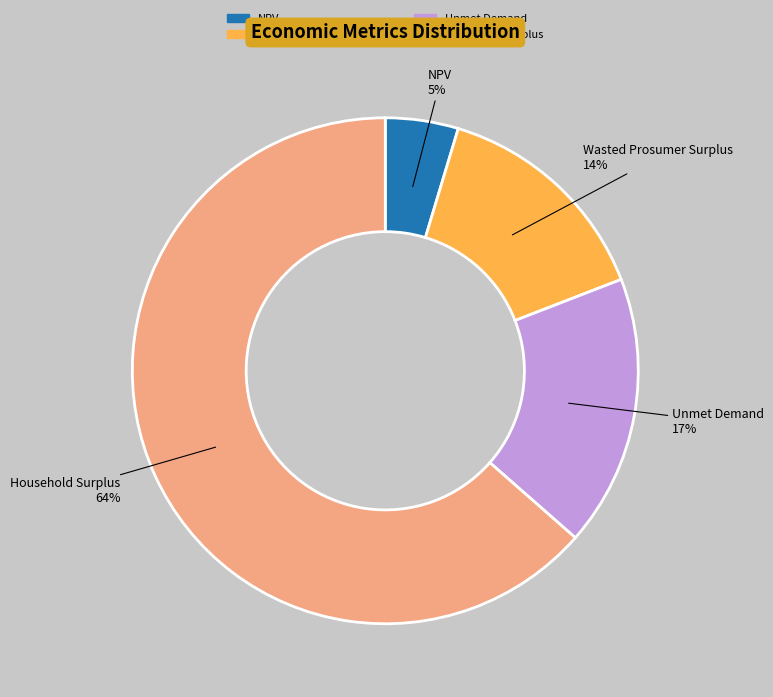

What is the largest slice in the pie chart?

Household Surplus